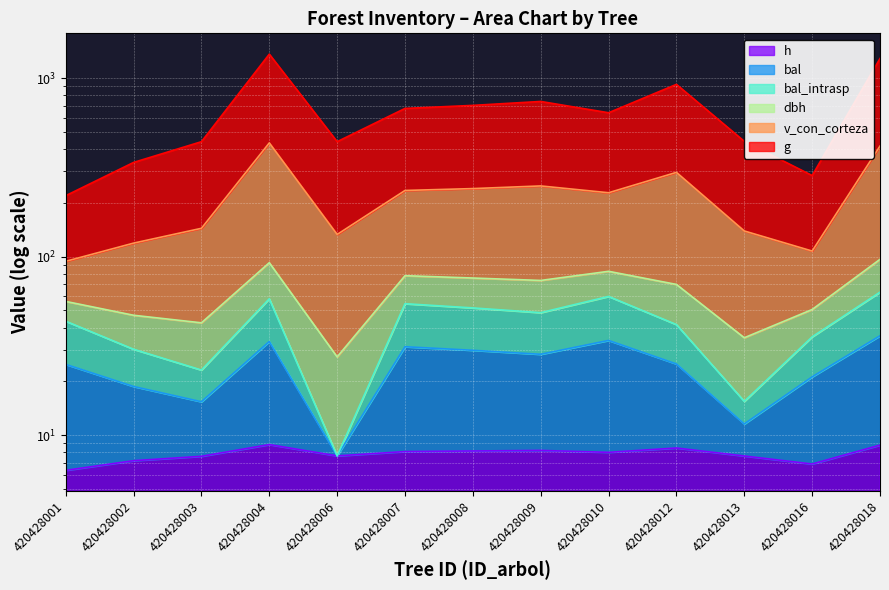

Between 420428008 and 420428016, which is larger?

420428008